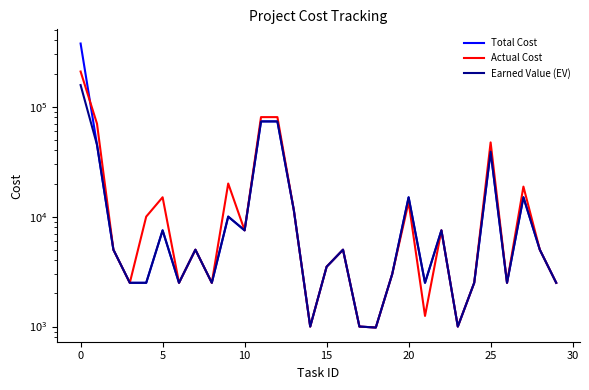

The value of Actual Cost at 12 is 34507.0. True or false?

False